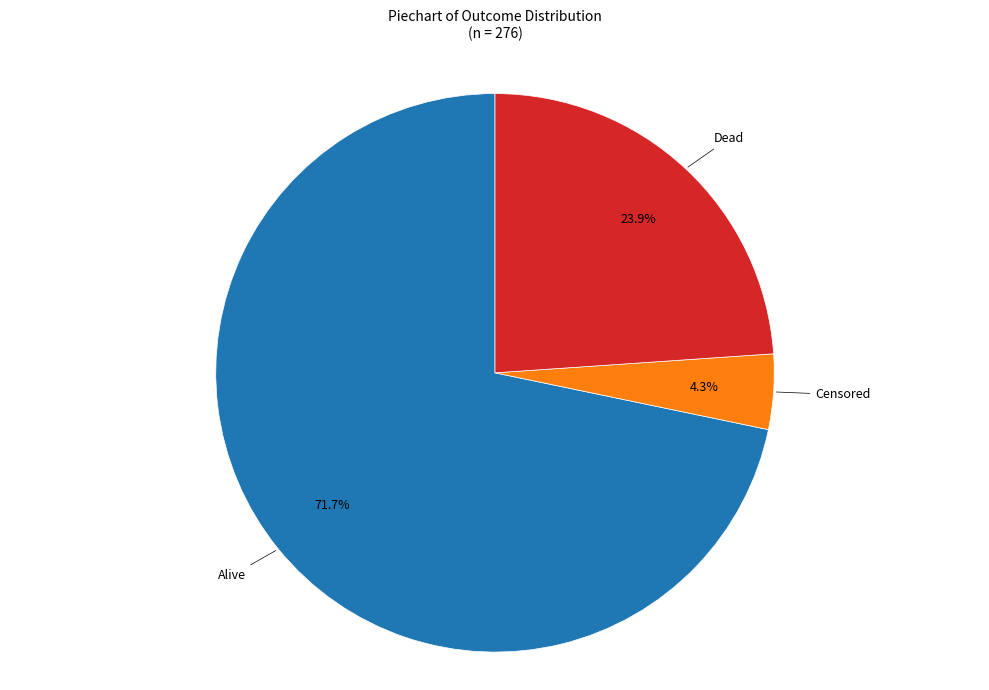

Is there any slice that represents more than half of the pie?

Yes